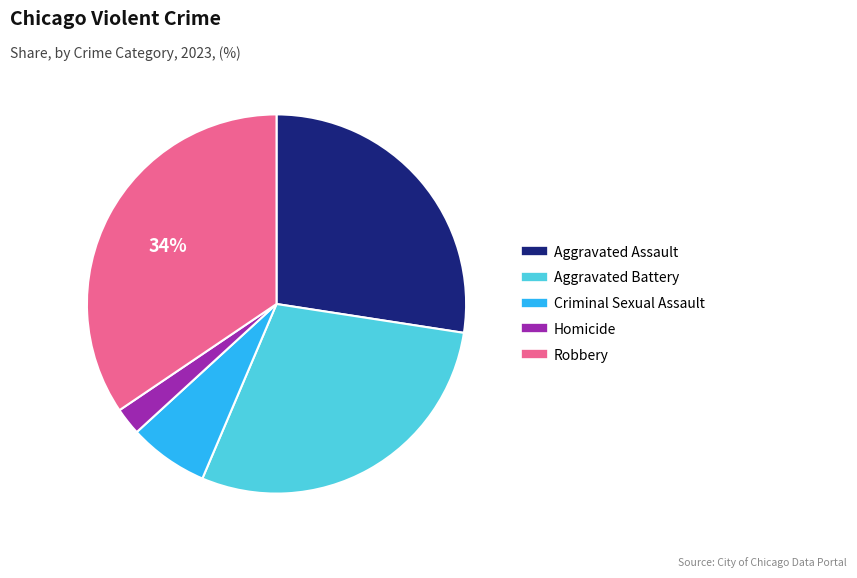

Which has a higher value, Robbery or Aggravated Battery?

Robbery